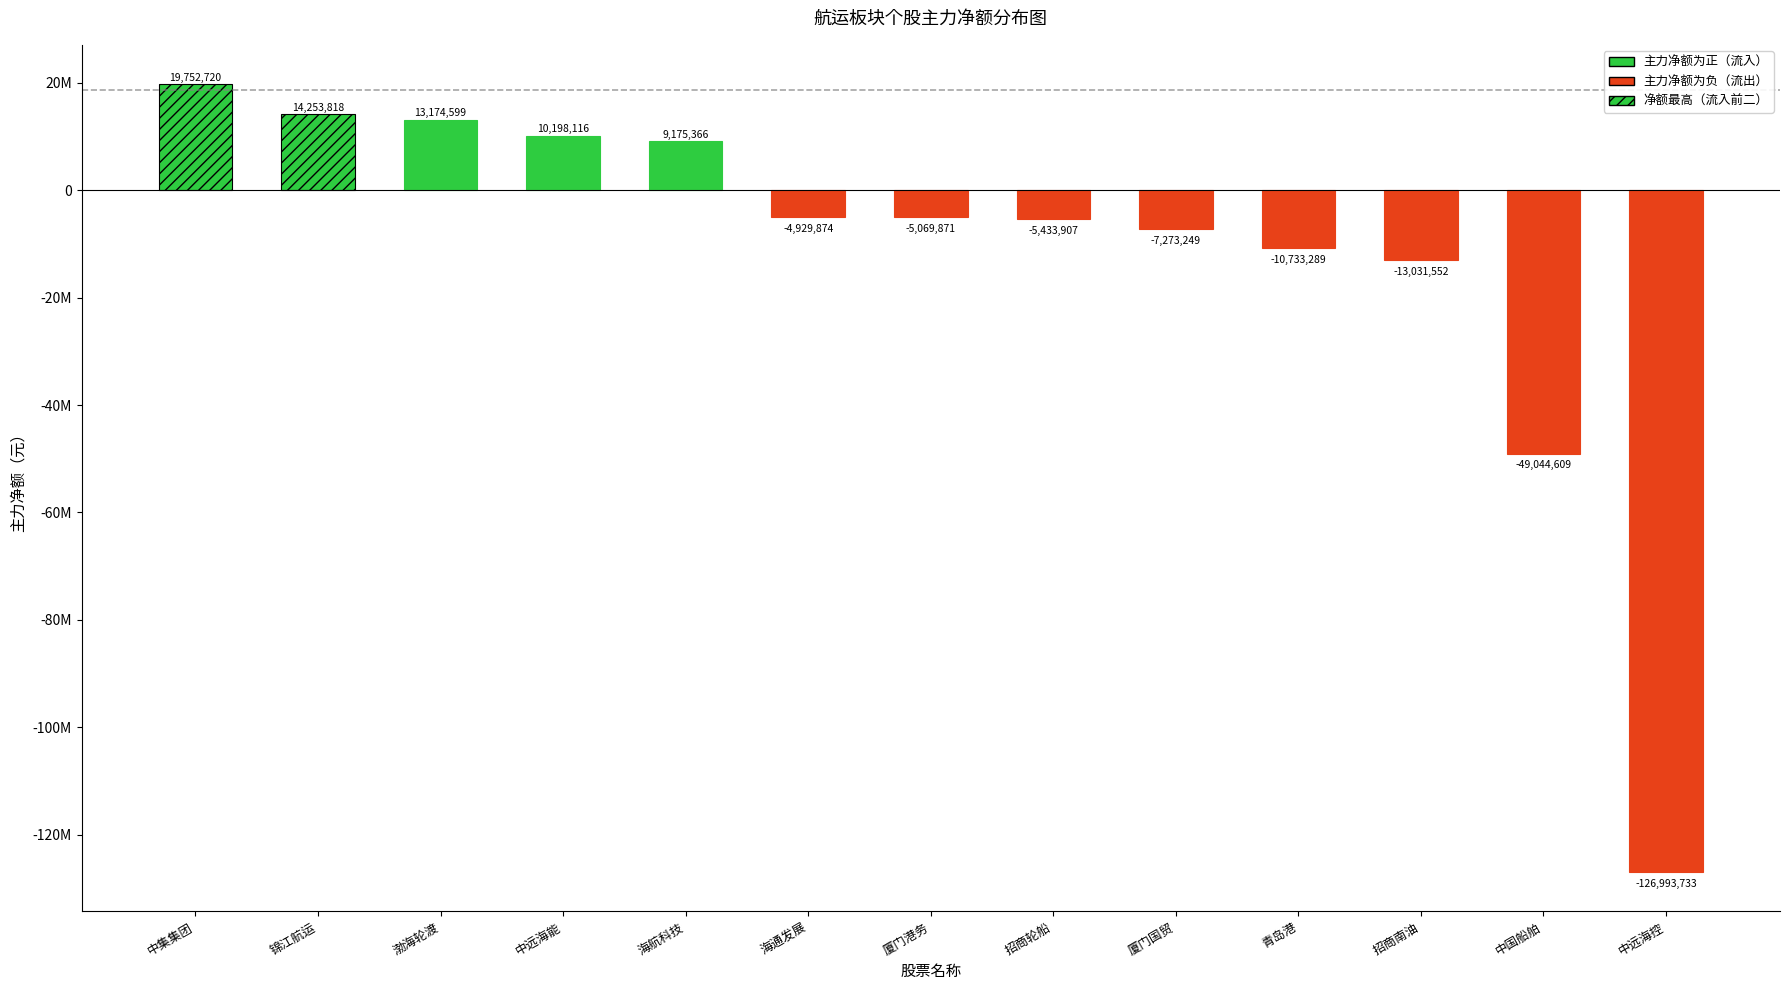

At which label does the data first exceed -497028?

中集集团